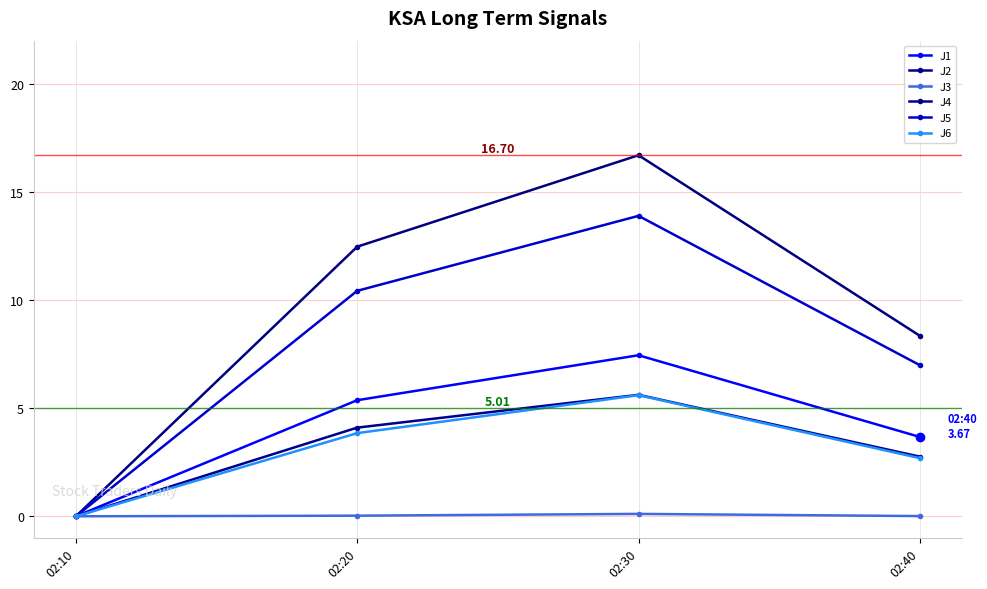

The value of J4 at 02:10 is -7.6. True or false?

False